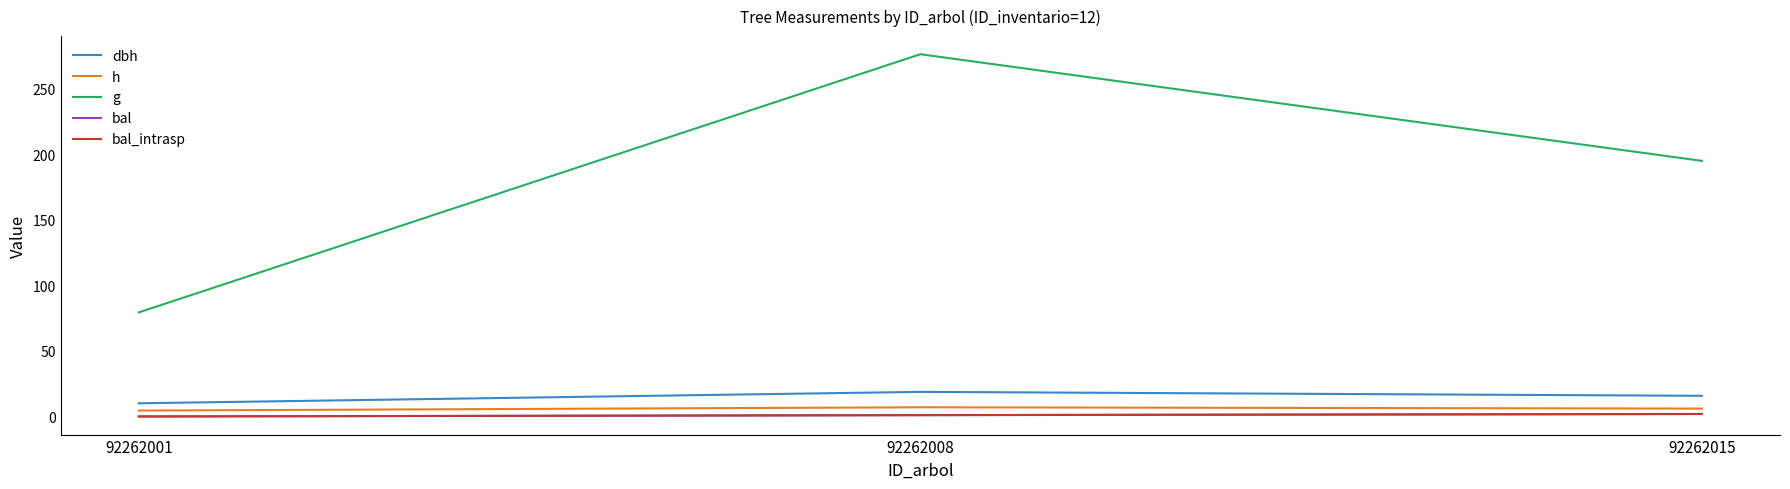

How many lines are shown in the chart?

5